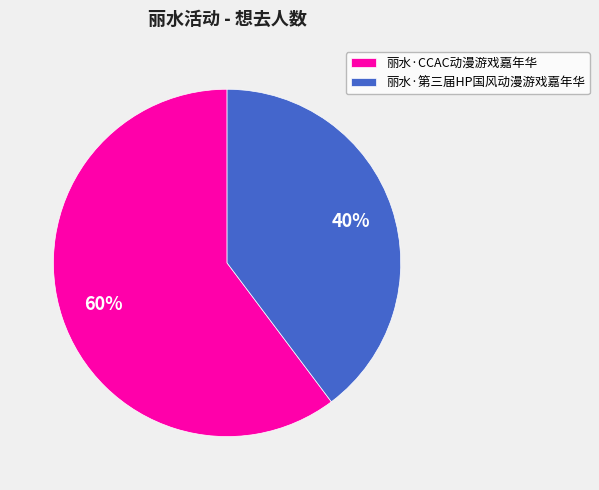

To the nearest percent, what is the combined percentage of 丽水·第三届HP国风动漫游戏嘉年华 and 丽水·CCAC动漫游戏嘉年华?

100%